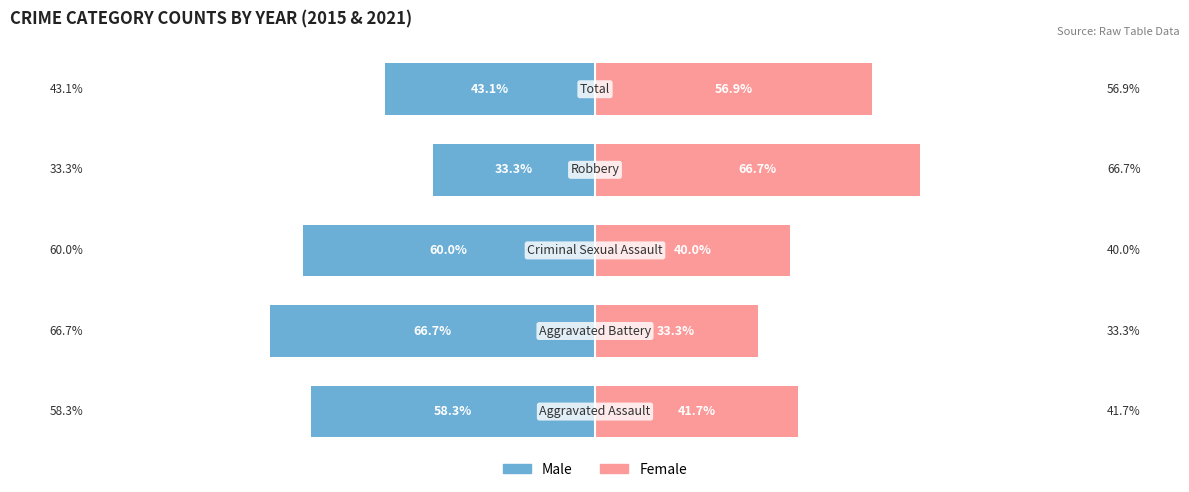

How many bars are there in total?

10